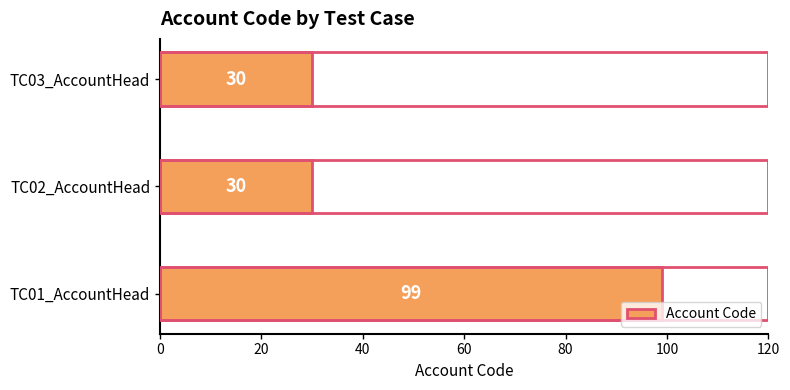

What is the difference between the maximum and minimum values?

69